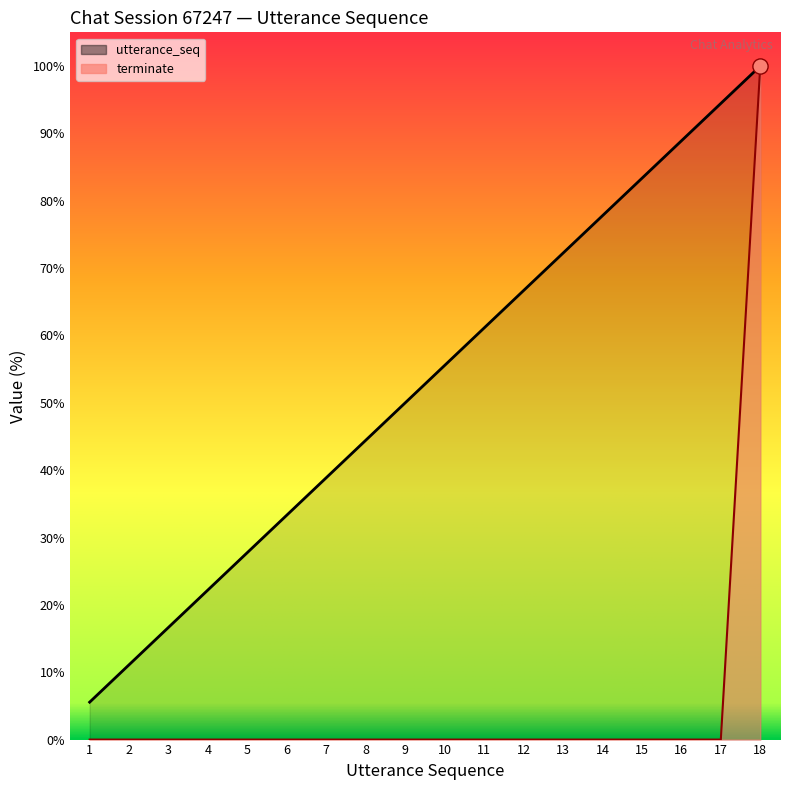

What is the total value across all series at 18?

200.0